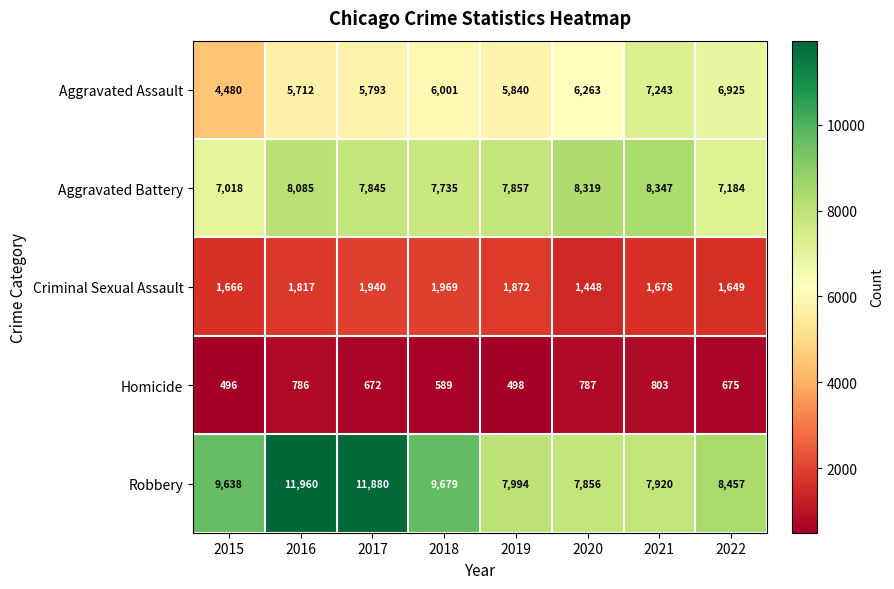

Which series has the widest spread of values?

Robbery